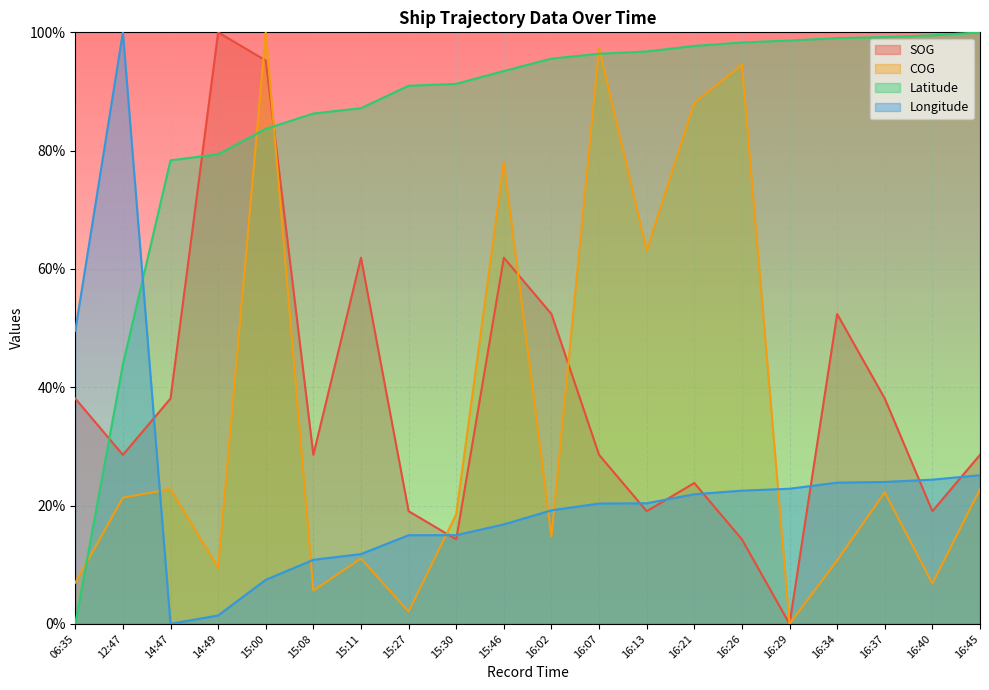

Reading right to left, list all the values displayed in this chart.

SOG: 16:45=0.3	16:40=0.2	16:37=0.4	16:34=0.5	16:29=0.0	16:26=0.1	16:21=0.2	16:13=0.2	16:07=0.3	16:02=0.5	15:46=0.6	15:30=0.1	15:27=0.2	15:11=0.6	15:08=0.3	15:00=1.0	14:49=1.0	14:47=0.4	12:47=0.3	06:35=0.4
COG: 16:45=0.2	16:40=0.1	16:37=0.2	16:34=0.1	16:29=0.0	16:26=0.9	16:21=0.9	16:13=0.6	16:07=1.0	16:02=0.1	15:46=0.8	15:30=0.2	15:27=0.0	15:11=0.1	15:08=0.1	15:00=1.0	14:49=0.1	14:47=0.2	12:47=0.2	06:35=0.1
Latitude: 16:45=1.0	16:40=1.0	16:37=1.0	16:34=1.0	16:29=1.0	16:26=1.0	16:21=1.0	16:13=1.0	16:07=1.0	16:02=1.0	15:46=0.9	15:30=0.9	15:27=0.9	15:11=0.9	15:08=0.9	15:00=0.8	14:49=0.8	14:47=0.8	12:47=0.4	06:35=0.0
Longitude: 16:45=0.3	16:40=0.2	16:37=0.2	16:34=0.2	16:29=0.2	16:26=0.2	16:21=0.2	16:13=0.2	16:07=0.2	16:02=0.2	15:46=0.2	15:30=0.1	15:27=0.1	15:11=0.1	15:08=0.1	15:00=0.1	14:49=0.0	14:47=0.0	12:47=1.0	06:35=0.5